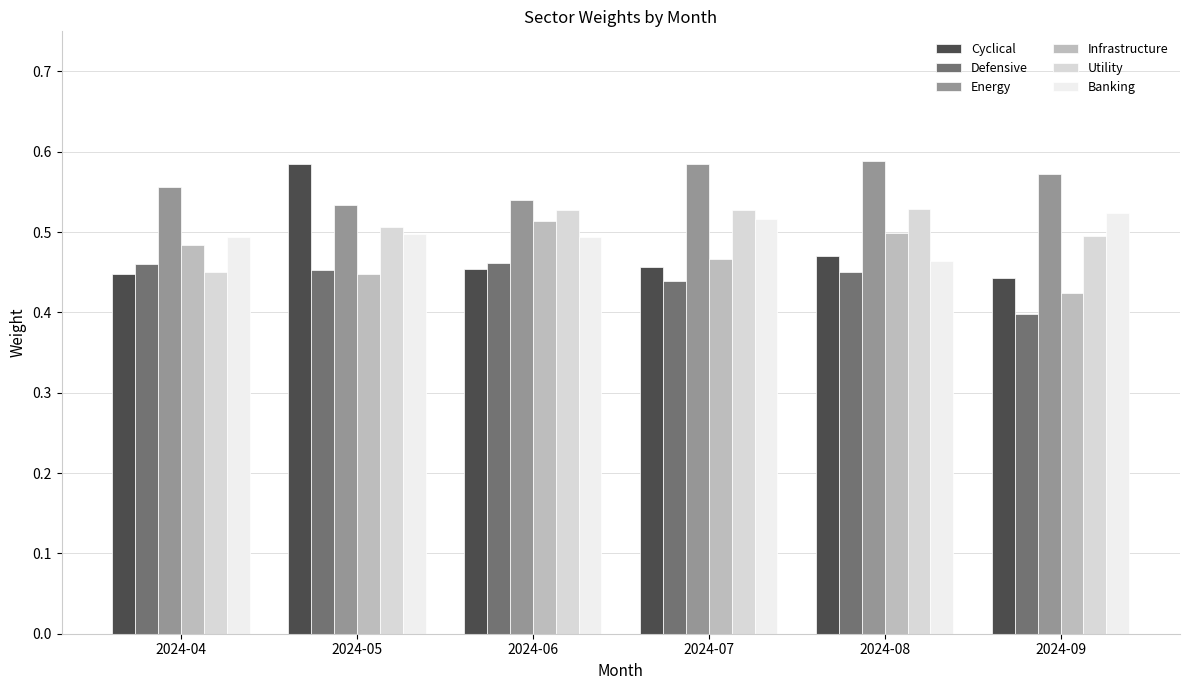

Reading right to left, list all the values displayed in this chart.

Cyclical: 2024-09=0.4	2024-08=0.5	2024-07=0.5	2024-06=0.5	2024-05=0.6	2024-04=0.4
Defensive: 2024-09=0.4	2024-08=0.4	2024-07=0.4	2024-06=0.5	2024-05=0.5	2024-04=0.5
Energy: 2024-09=0.6	2024-08=0.6	2024-07=0.6	2024-06=0.5	2024-05=0.5	2024-04=0.6
Infrastructure: 2024-09=0.4	2024-08=0.5	2024-07=0.5	2024-06=0.5	2024-05=0.4	2024-04=0.5
Utility: 2024-09=0.5	2024-08=0.5	2024-07=0.5	2024-06=0.5	2024-05=0.5	2024-04=0.5
Banking: 2024-09=0.5	2024-08=0.5	2024-07=0.5	2024-06=0.5	2024-05=0.5	2024-04=0.5